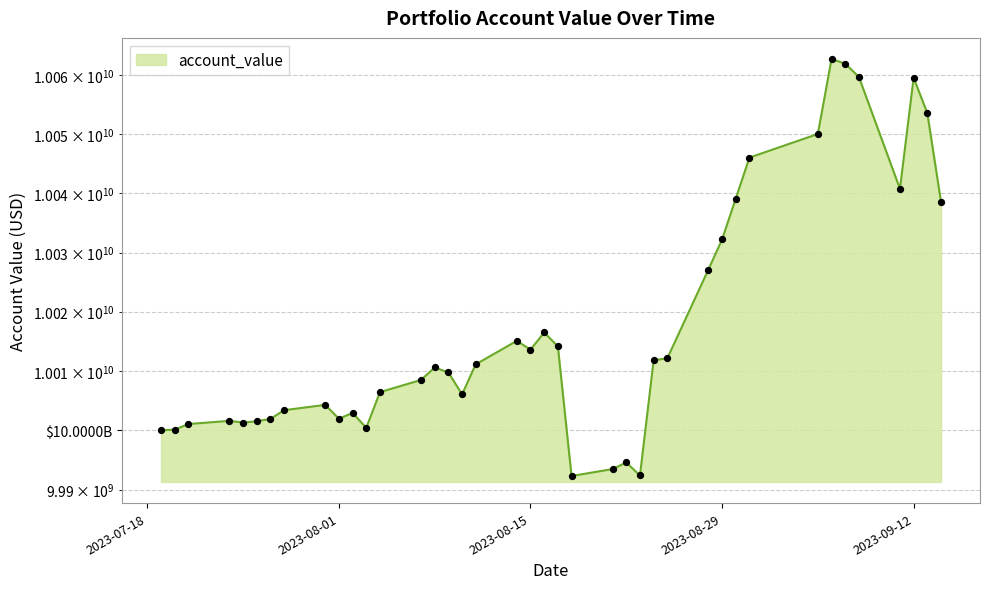

What is the change in value from 2023-08-08 to 2023-08-18?

-18294593.1